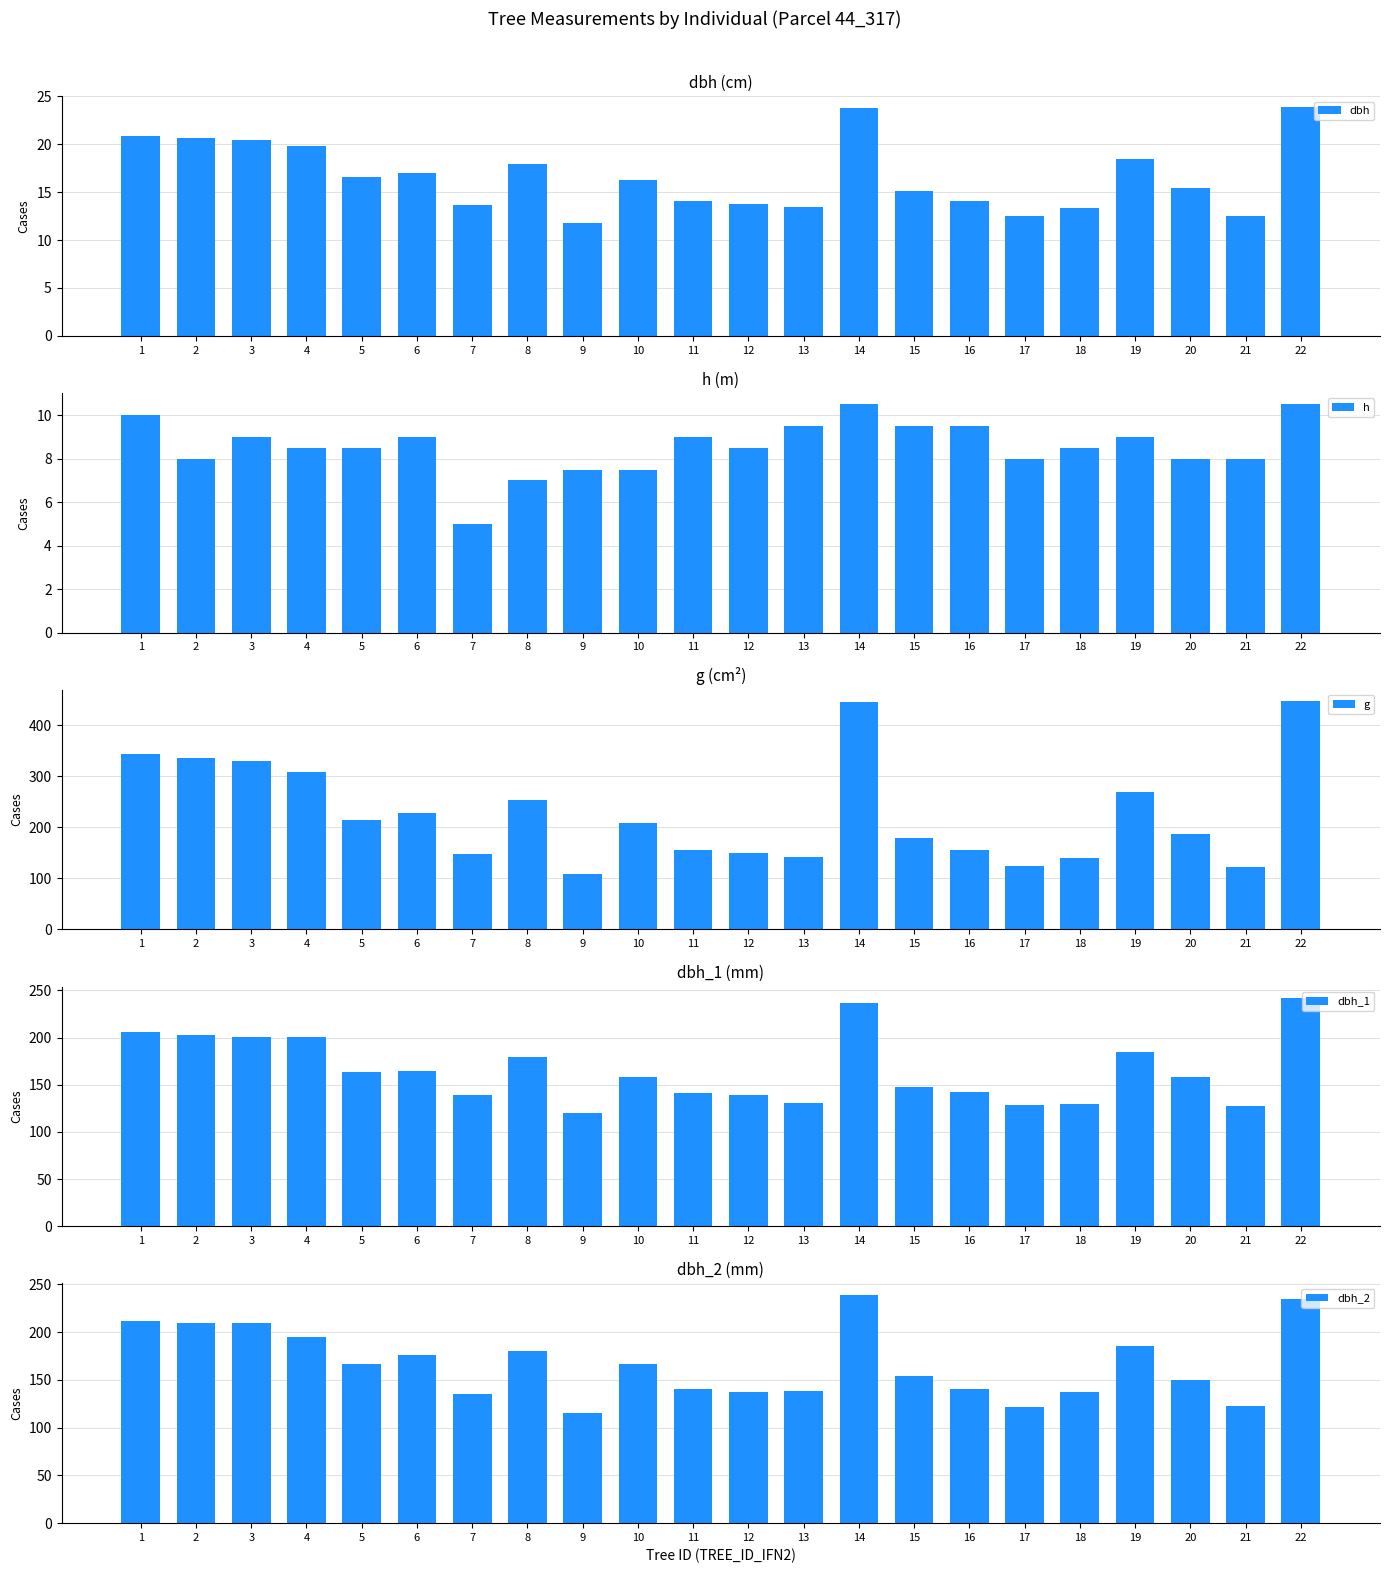

Reading right to left, extract all data points from this chart.

dbh: 23.9	12.5	15.4	18.5	13.3	12.6	14.1	15.1	23.8	13.4	13.8	14.1	16.2	11.8	17.9	13.7	17.1	16.6	19.8	20.5	20.6	20.9
h: 10.5	8.0	8.0	9.0	8.5	8.0	9.5	9.5	10.5	9.5	8.5	9.0	7.5	7.5	7.0	5.0	9.0	8.5	8.5	9.0	8.0	10.0
g: 446.8	122.7	186.3	268.8	140.0	123.7	156.2	179.1	444.9	142.1	149.6	155.0	207.4	108.4	253.1	147.4	228.3	215.1	307.9	330.1	334.9	343.1
dbh_1: 242.0	127.0	158.0	185.0	130.0	129.0	142.0	148.0	237.0	131.0	139.0	141.0	158.0	120.0	179.0	139.0	165.0	164.0	201.0	201.0	203.0	206.0
dbh_2: 235.0	123.0	150.0	185.0	137.0	122.0	140.0	154.0	239.0	138.0	137.0	140.0	167.0	115.0	180.0	135.0	176.0	167.0	195.0	209.0	210.0	212.0